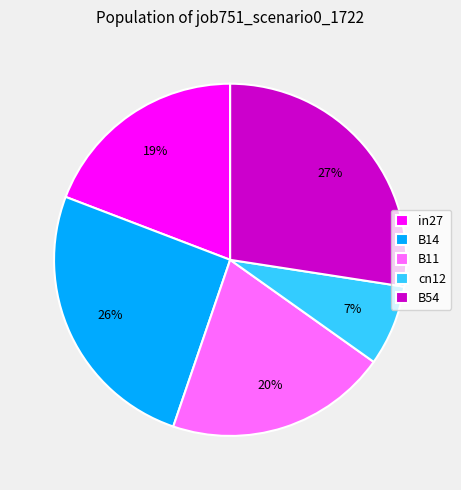

Does B14 account for over 50% of the chart?

No